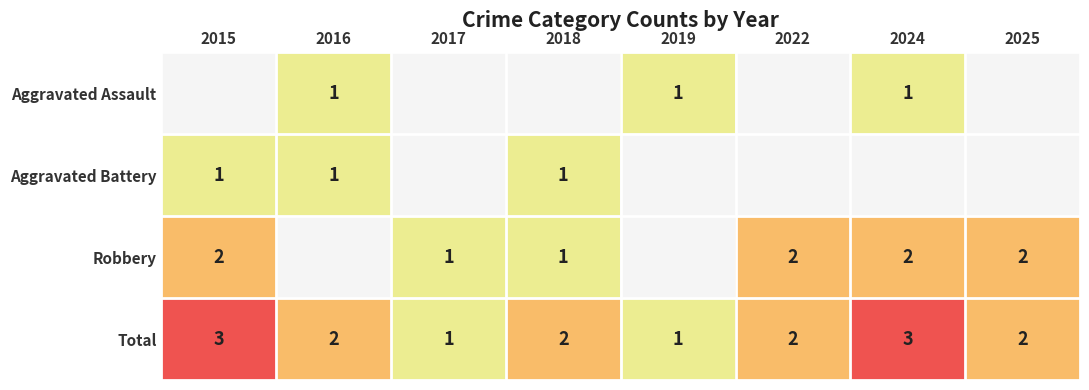

What is the sum of the Robbery values at 2025 and 2022?

4